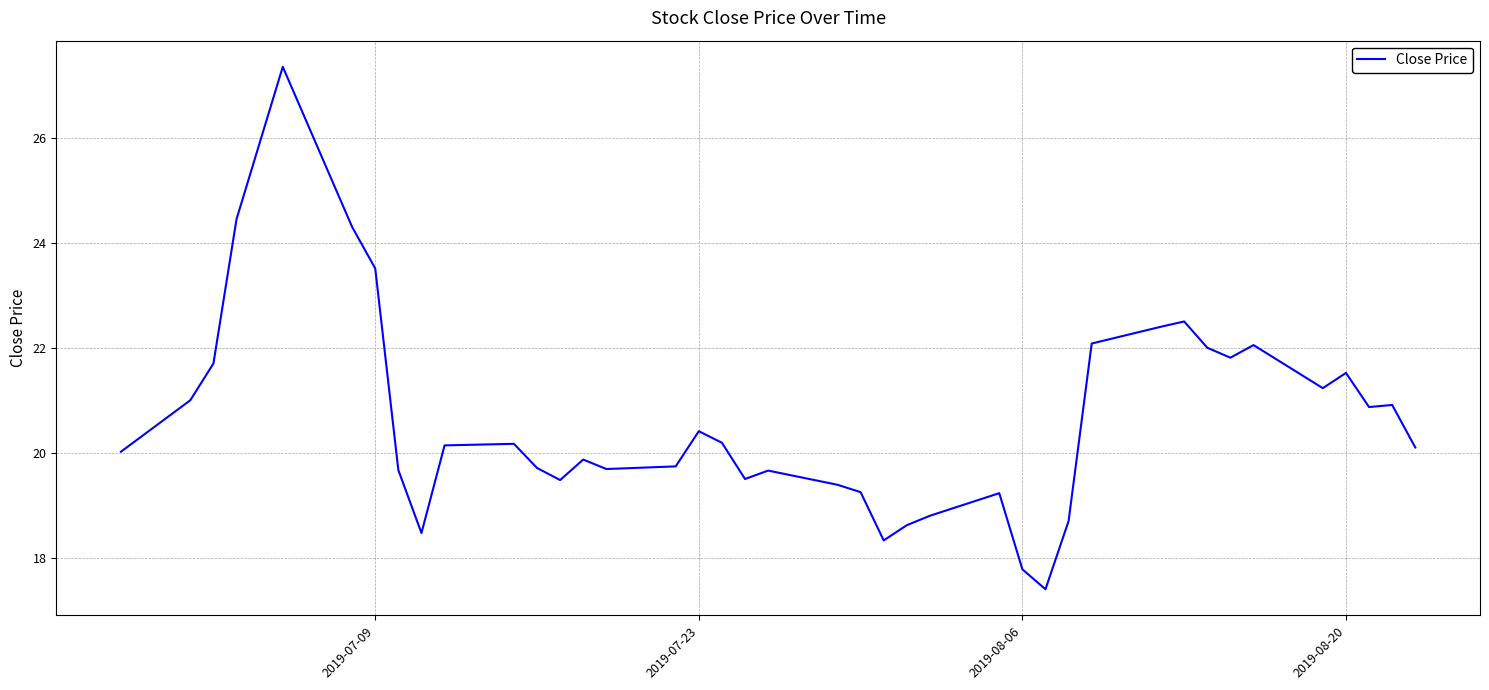

What is the minimum value shown in the chart?

17.4